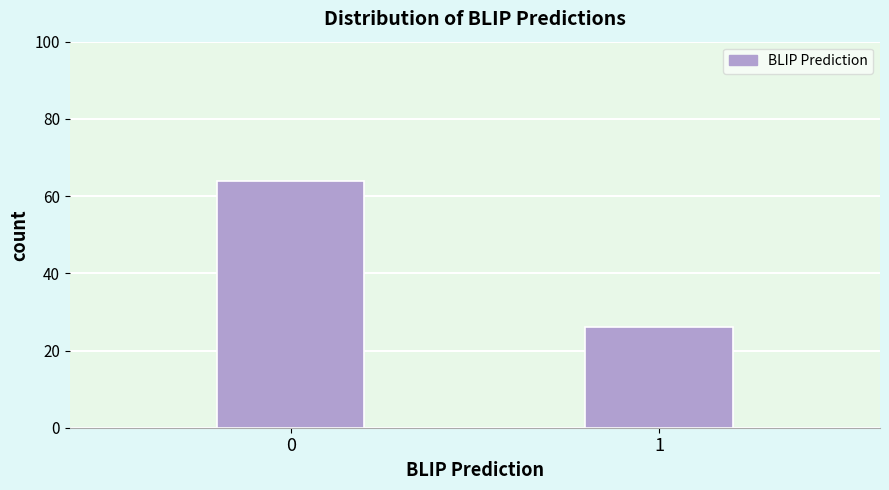

Reading left to right, extract all data points from this chart.

0=64	1=26